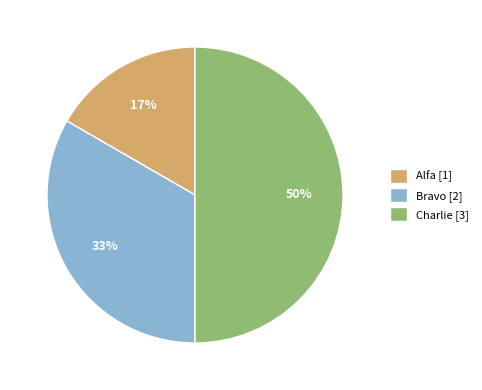

How many segments does this pie chart have?

3